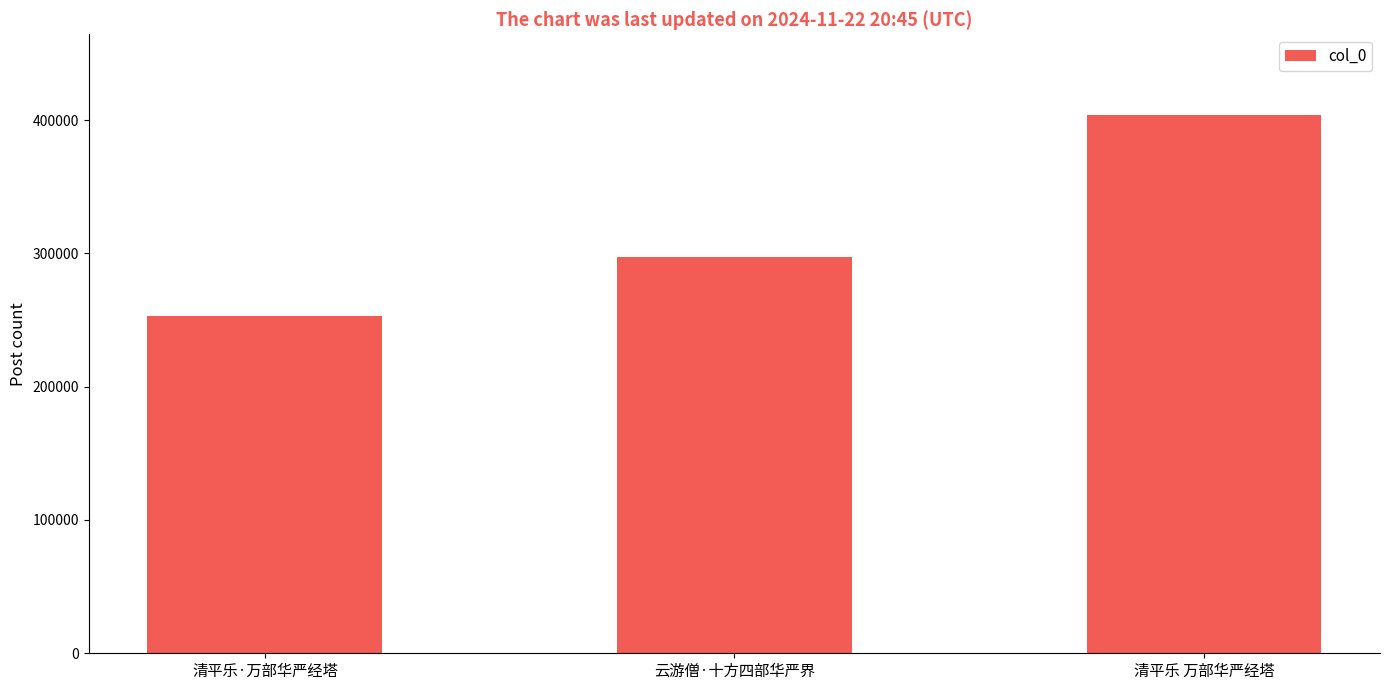

Which has a higher value, 清平乐·万部华严经塔 or 云游僧·十方四部华严界?

云游僧·十方四部华严界